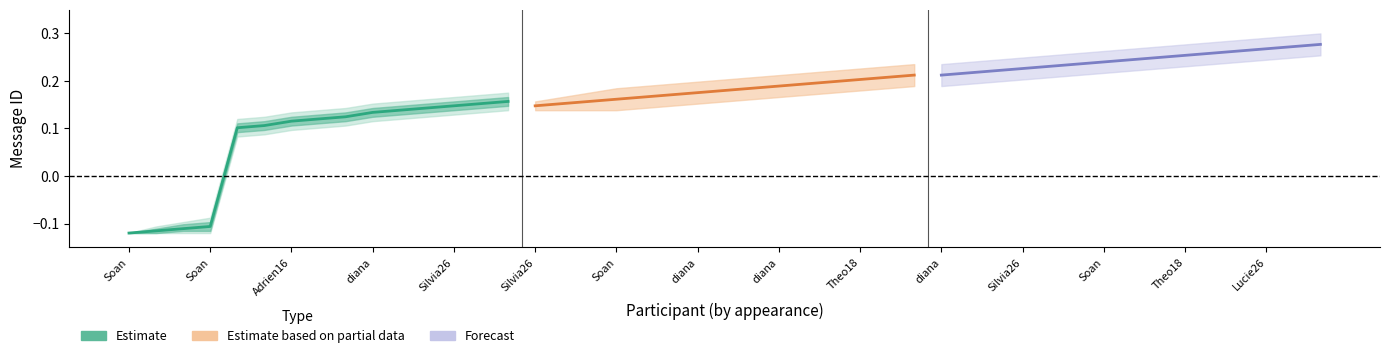

Which label corresponds to the largest value in the chart?

Lucie26